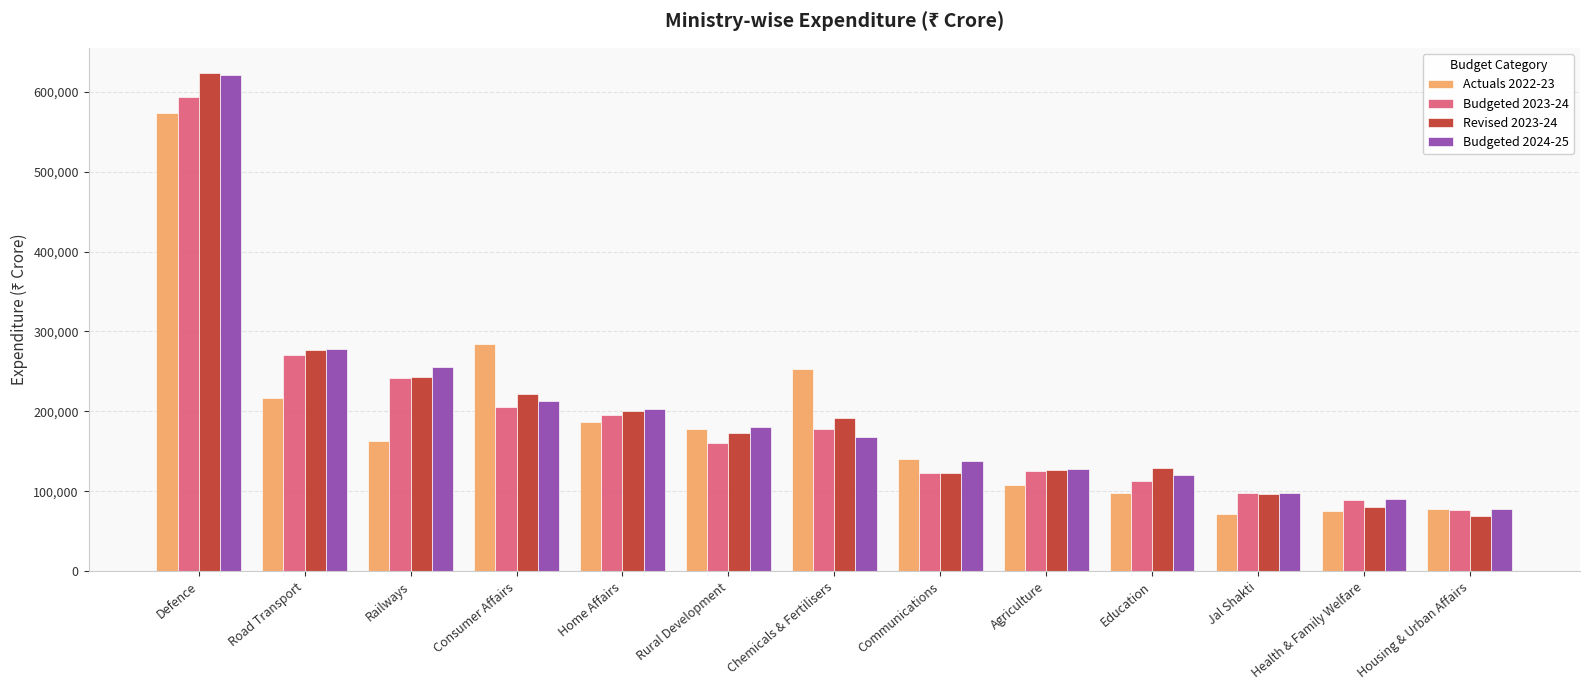

True or false: Budgeted 2023-24 has a value of 112899 at Education.

True